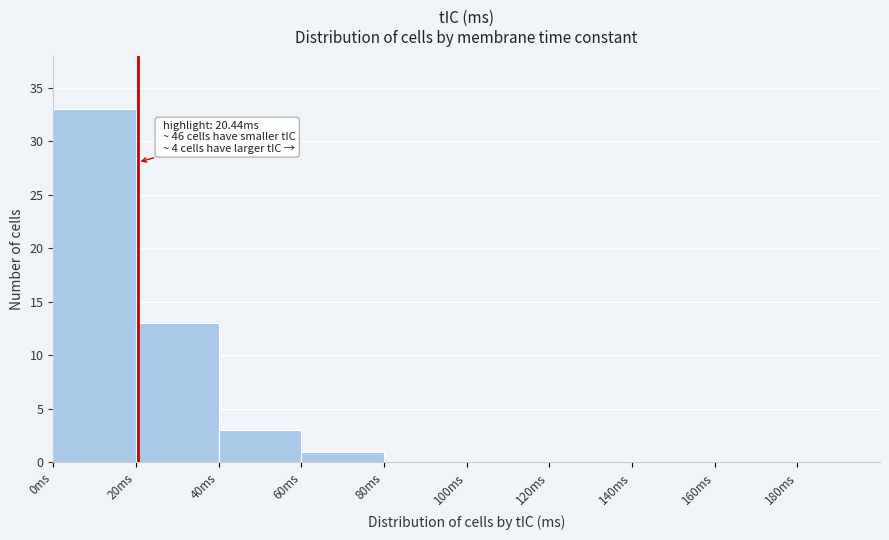

Over which range of the x-axis is the bar tallest?

0 to 20